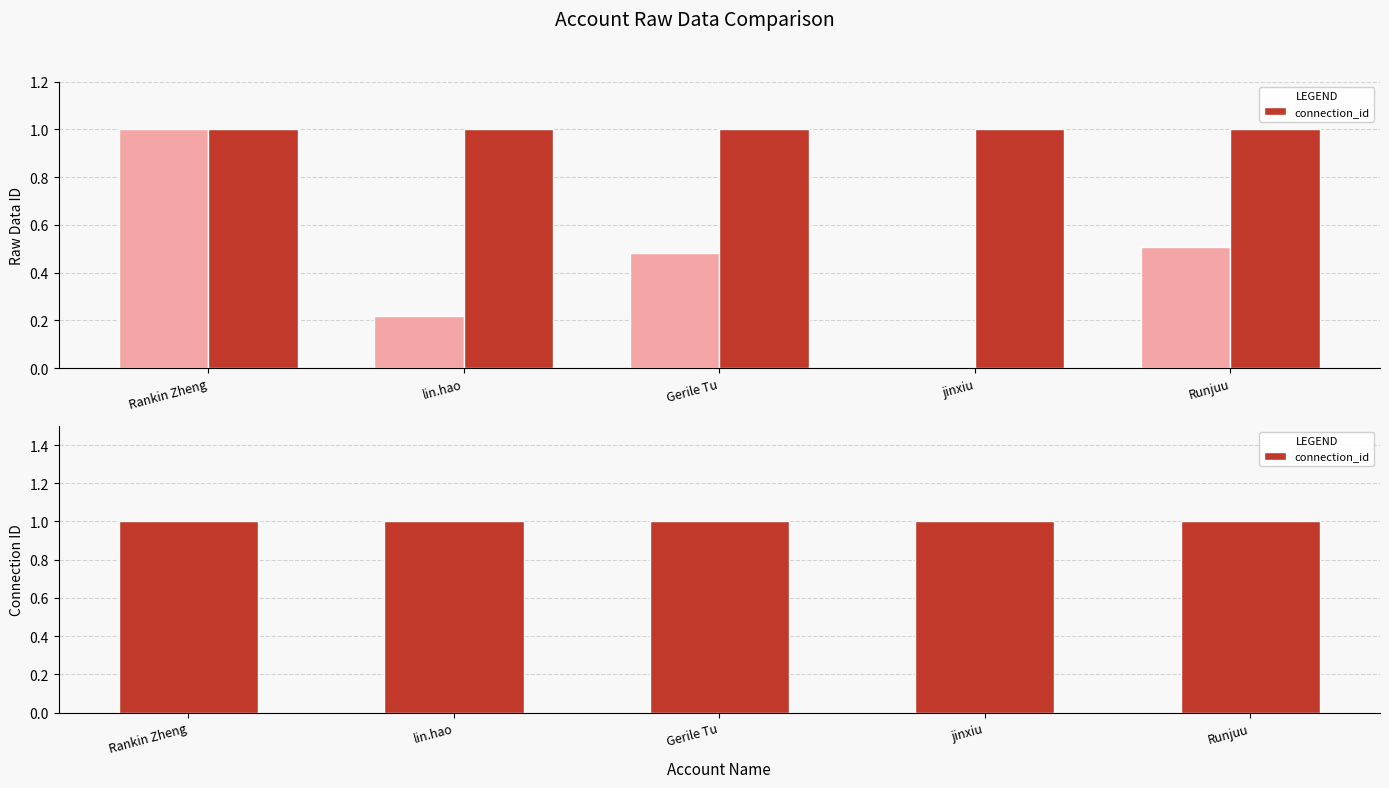

What is the change in value from Rankin Zheng to lin.hao?

-0.8